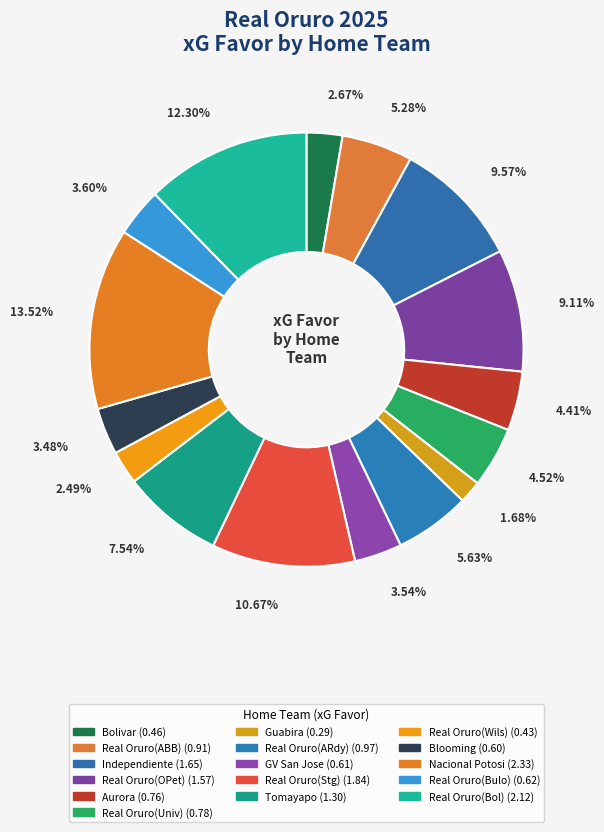

Which slice is the largest?

Nacional Potosi